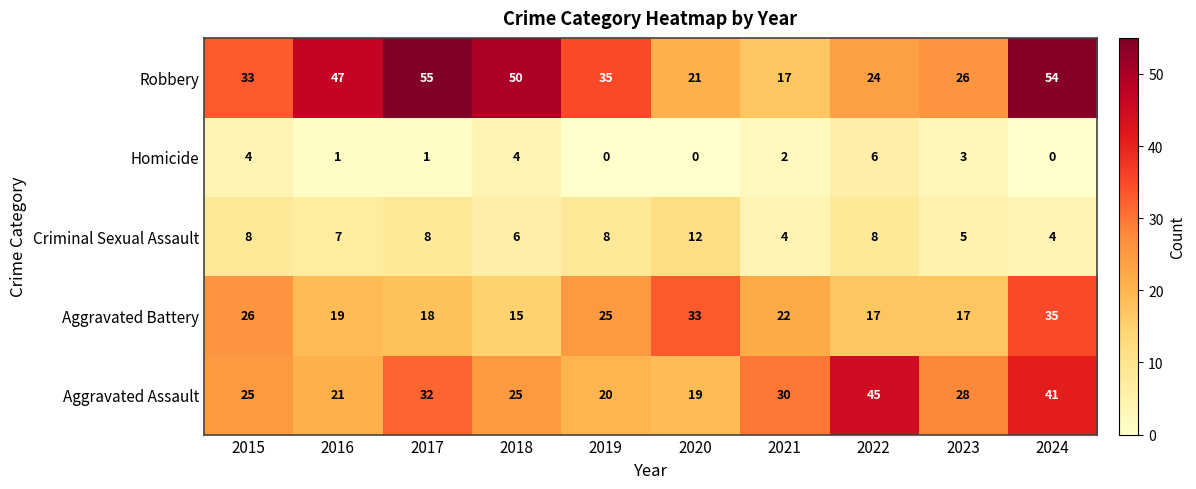

What is the average value of the Aggravated Assault series?

29